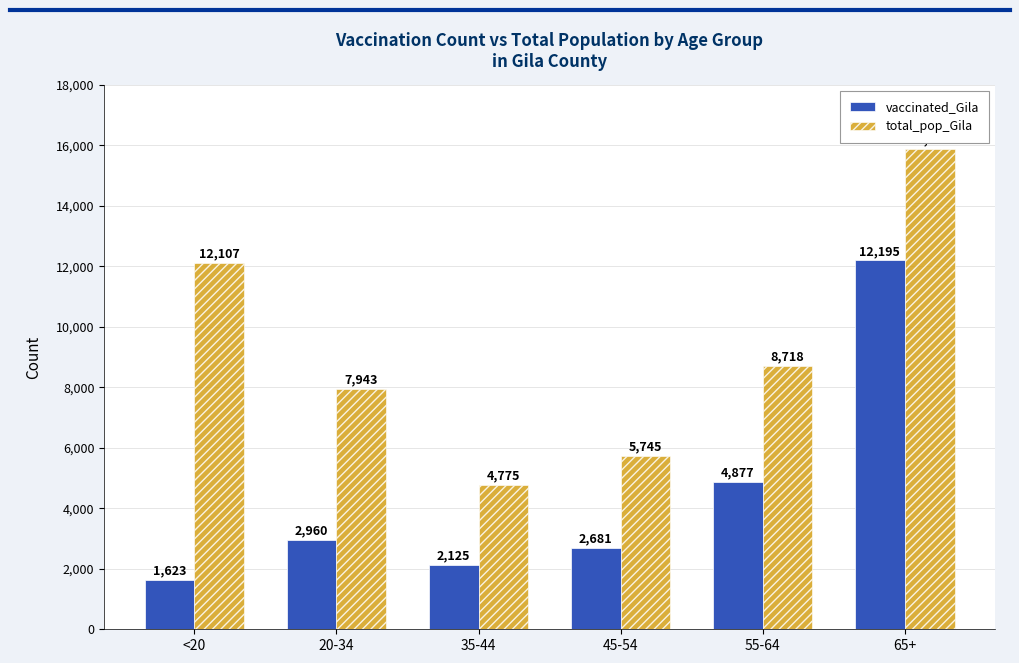

Reading right to left, transcribe all the data shown in this chart.

vaccinated_Gila: 65+=12195	55-64=4877	45-54=2681	35-44=2125	20-34=2960	<20=1623
total_pop_Gila: 65+=15871	55-64=8718	45-54=5745	35-44=4775	20-34=7943	<20=12107